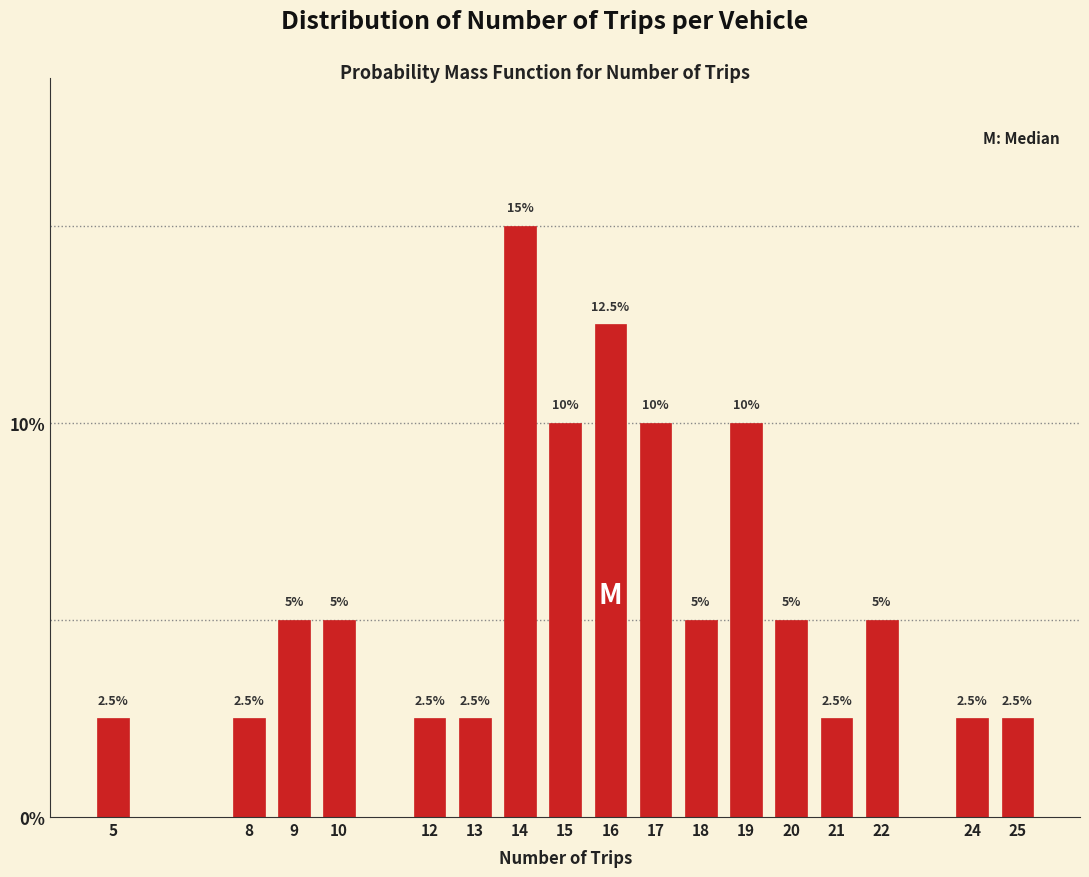

Reading left to right, list all the values displayed in this chart.

5=2.5	8=2.5	9=5.0	10=5.0	12=2.5	13=2.5	14=15.0	15=10.0	16=12.5	17=10.0	18=5.0	19=10.0	20=5.0	21=2.5	22=5.0	24=2.5	25=2.5